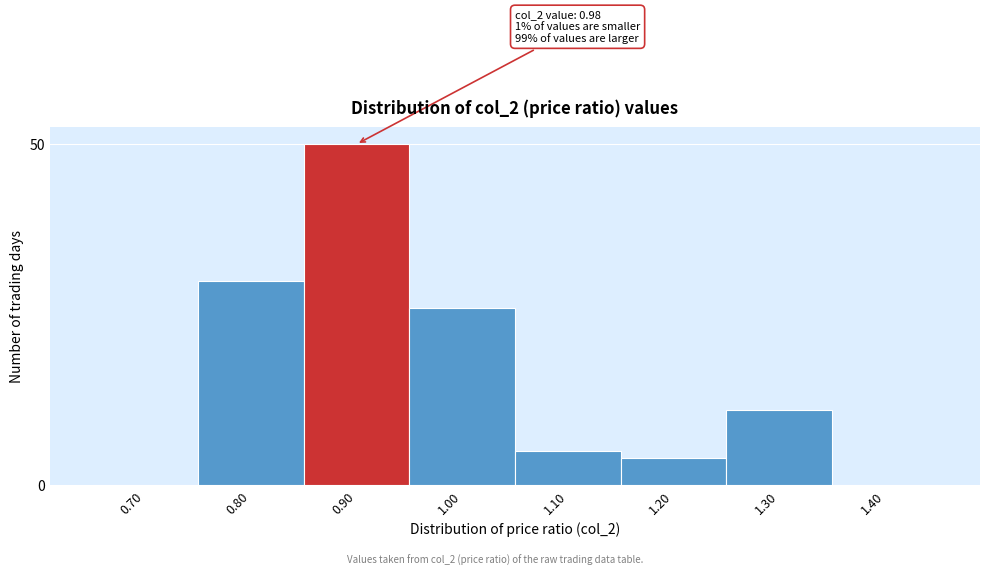

Reading left to right, what are all the values shown in this chart?

0.70=0	0.80=30	0.90=50	1.00=26	1.10=5	1.20=4	1.30=11	1.40=0